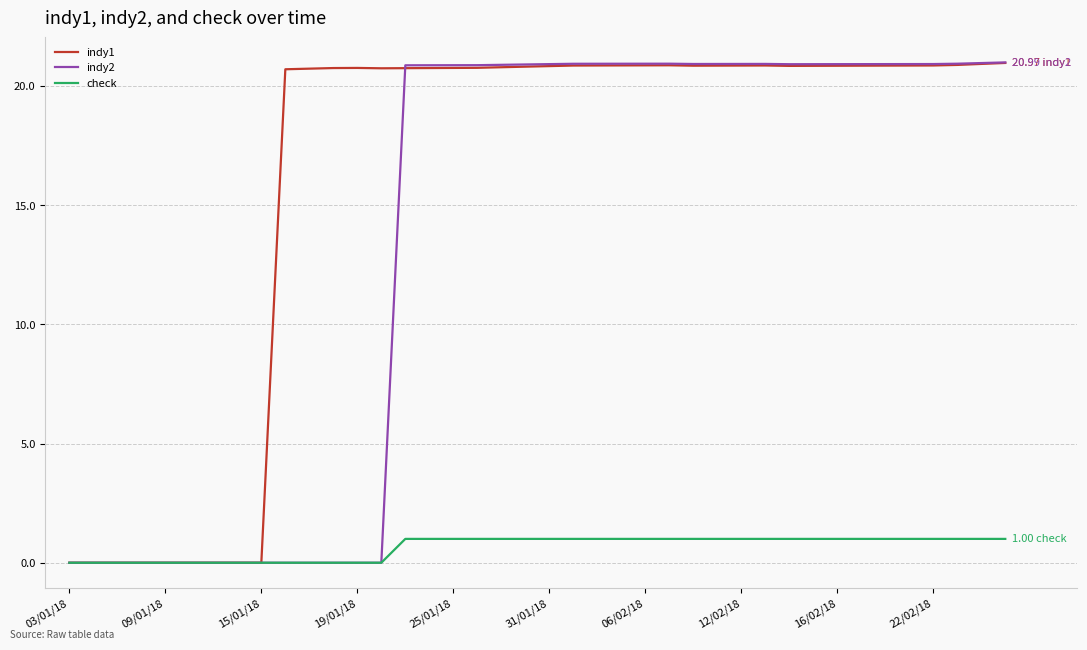

Which series has the largest total across all categories?

indy1